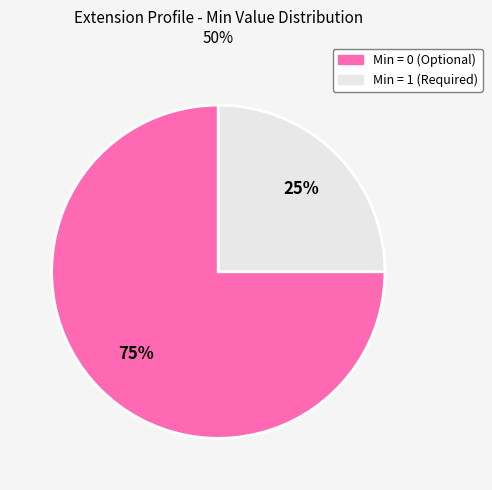

Is there any slice that represents more than half of the pie?

Yes